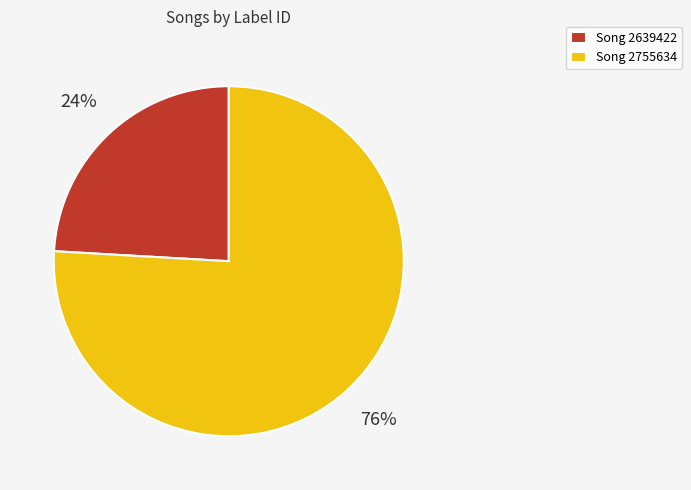

To the nearest percent, what is the average slice percentage?

50%